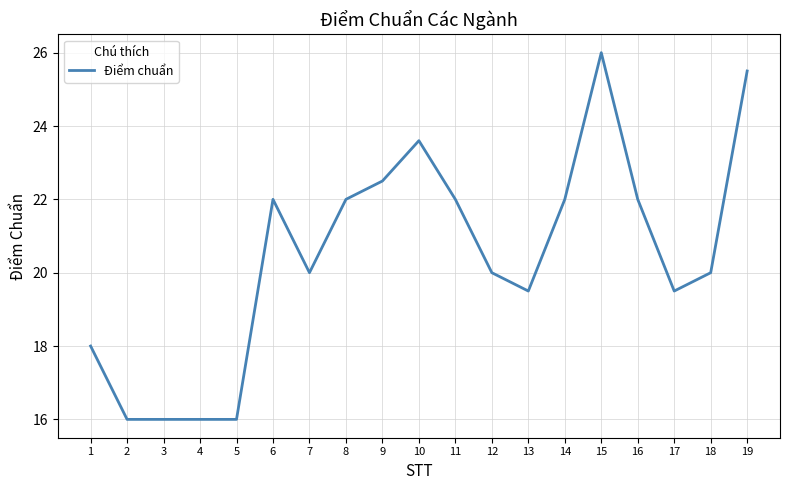

Which label corresponds to the largest value in the chart?

15